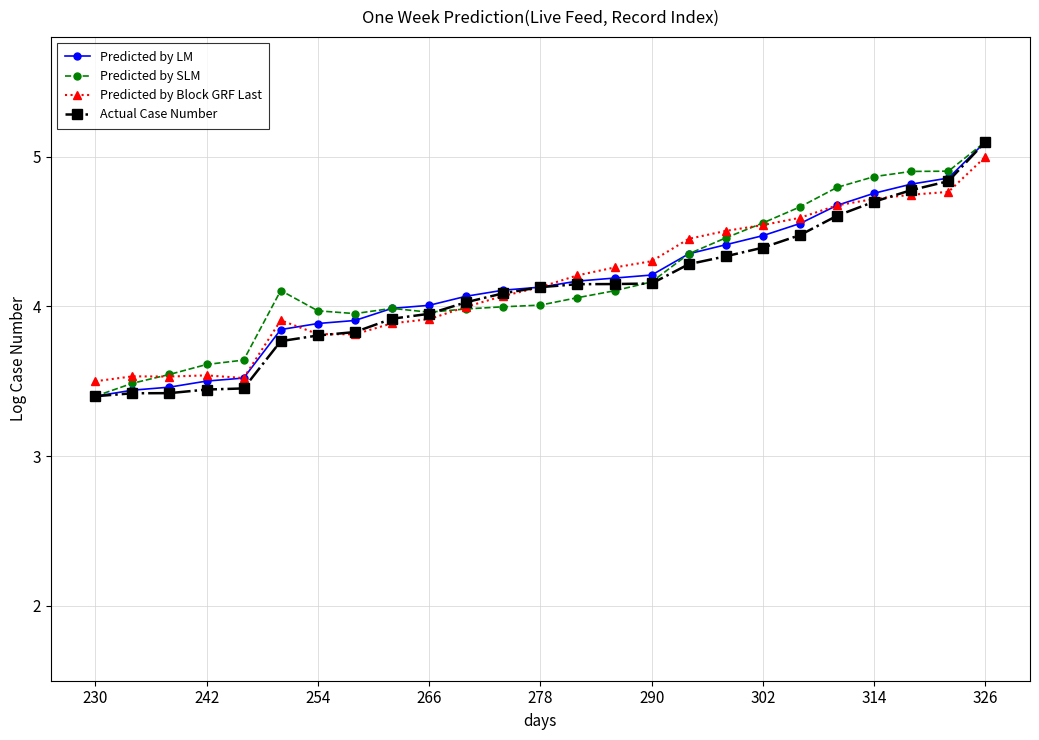

How many lines are shown in the chart?

4